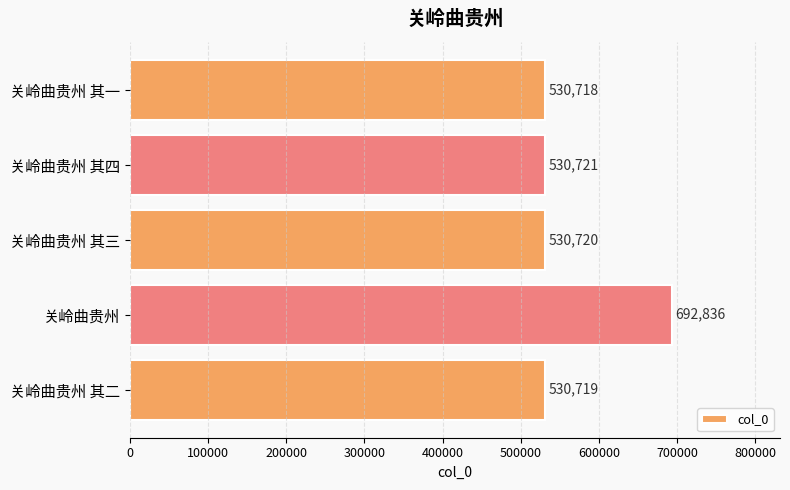

Between 关岭曲贵州 and 关岭曲贵州 其四, which is larger?

关岭曲贵州